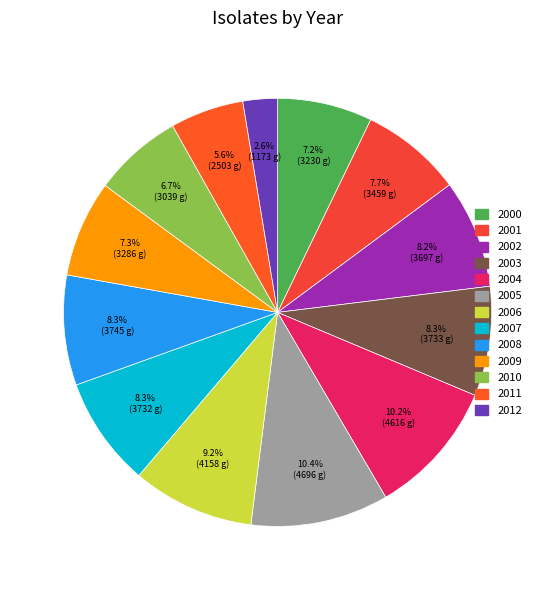

How much of the chart is everything except 2003?

91.7%